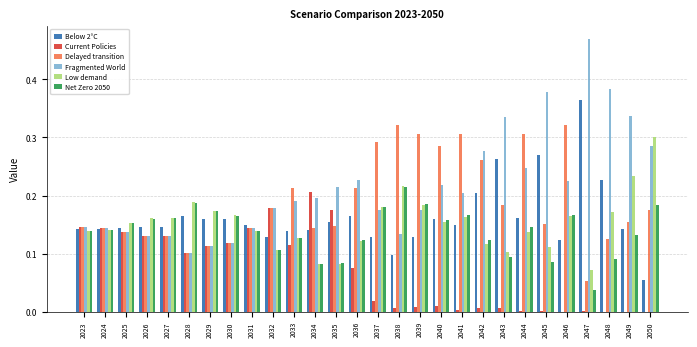

Which category has the highest value across all series?

2047